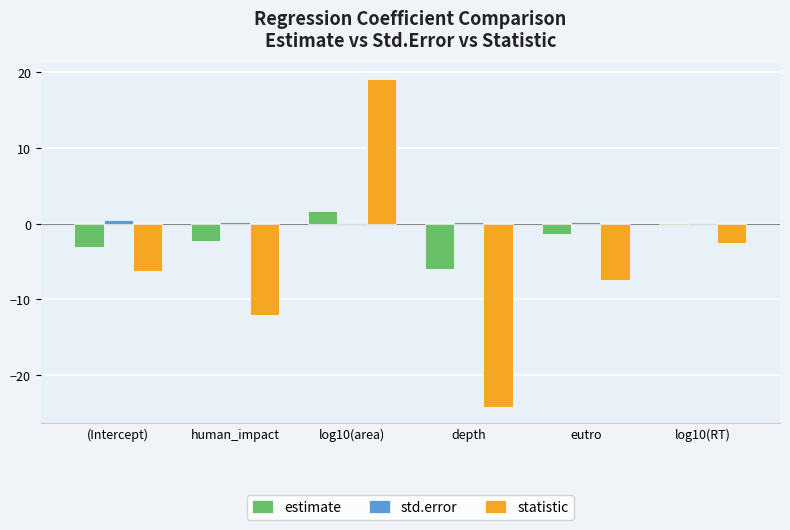

The std.error series shows 0.1 at log10(area). True or false?

True